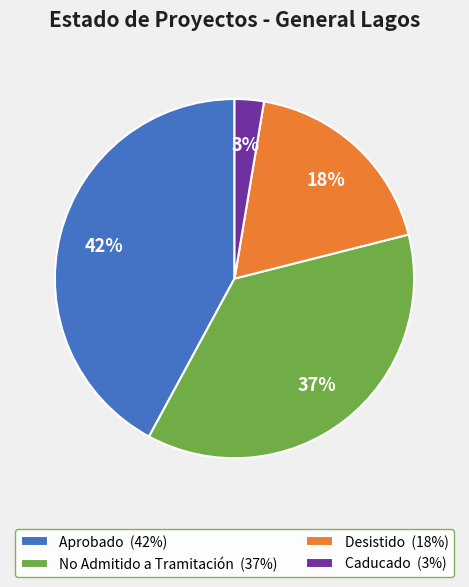

What is the ratio of the value at No Admitido a Tramitación (37%) to the value at Aprobado (42%)?

0.9